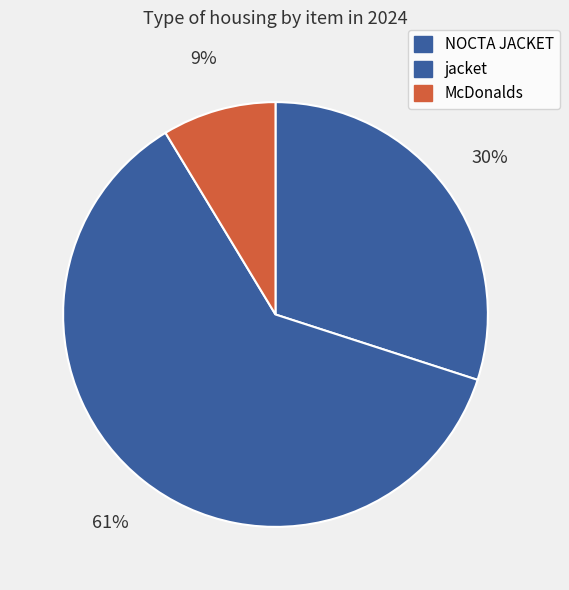

Which has a higher value, NOCTA JACKET or McDonalds?

NOCTA JACKET